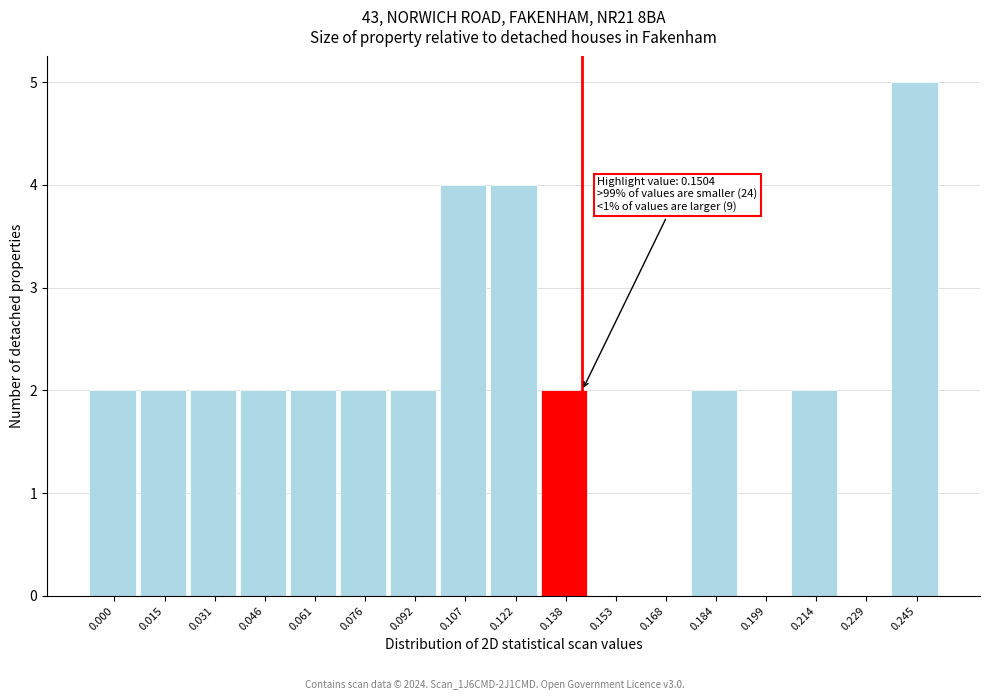

Reading left to right, transcribe all the data shown in this chart.

0.000=2	0.015=2	0.031=2	0.046=2	0.061=2	0.076=2	0.092=2	0.107=4	0.122=4	0.138=2	0.153=0	0.168=0	0.184=2	0.199=0	0.214=2	0.229=0	0.245=5